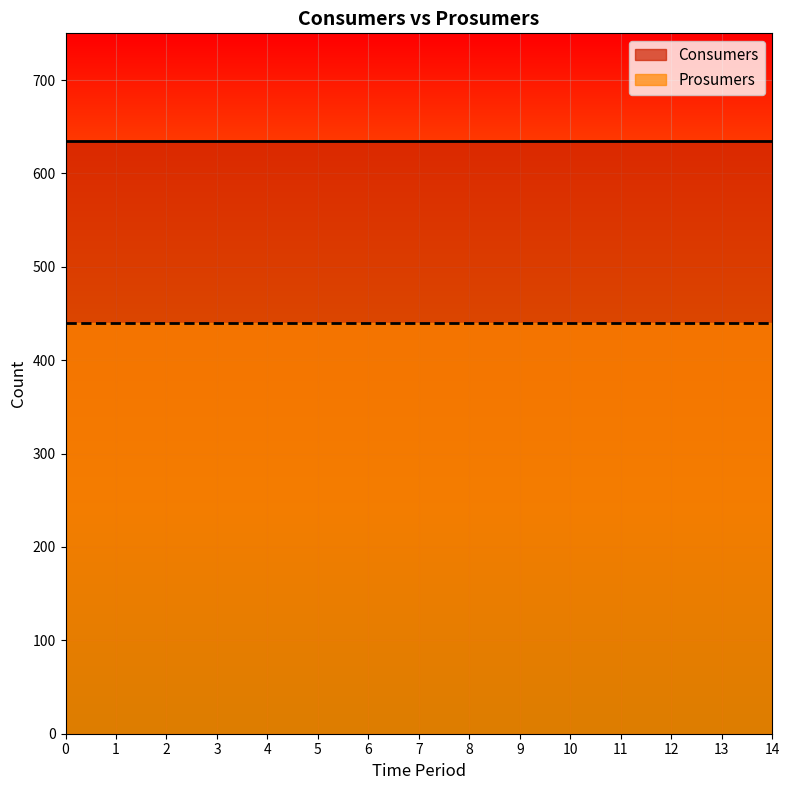

True or false: Prosumers and Consumers intersect in this chart.

False